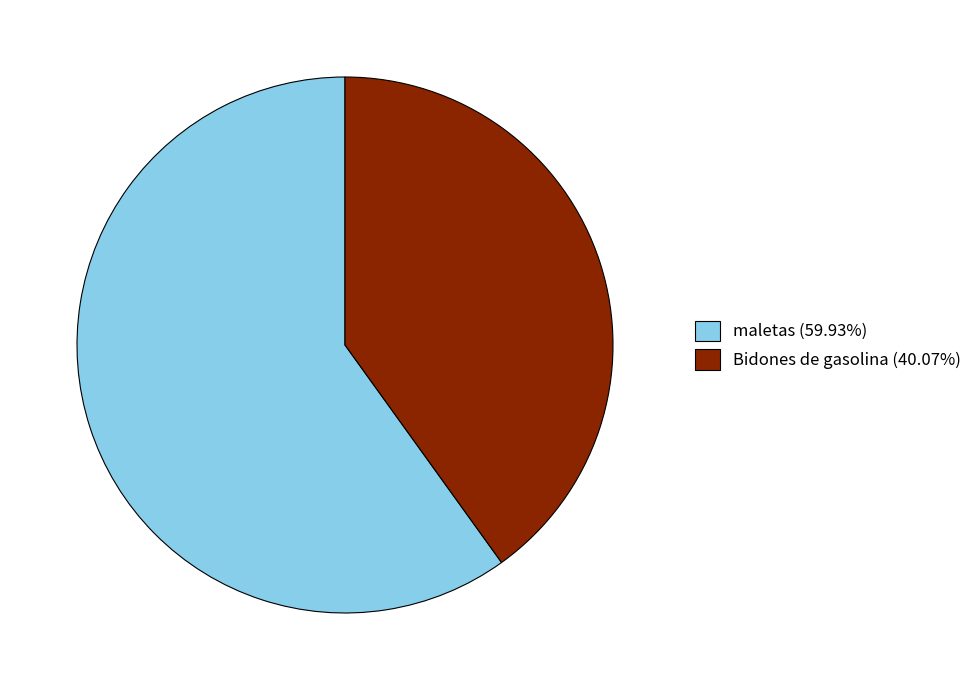

Is the sum of Bidones de gasolina and maletas greater than half?

Yes